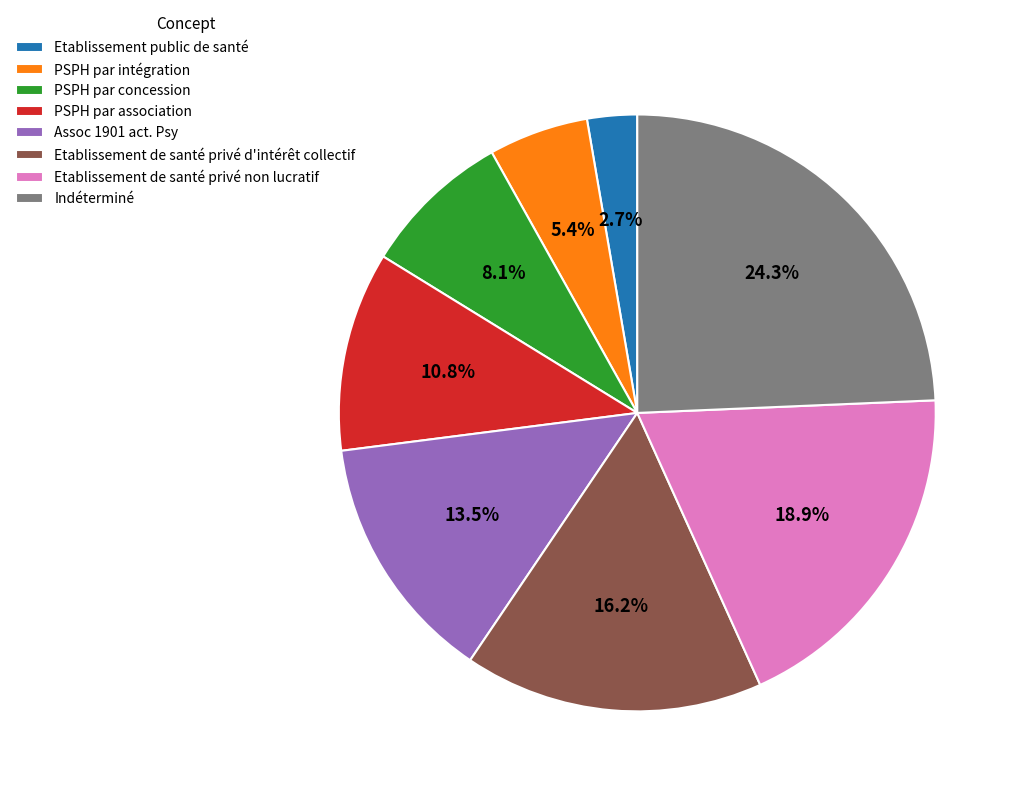

Is there any slice that represents more than half of the pie?

No